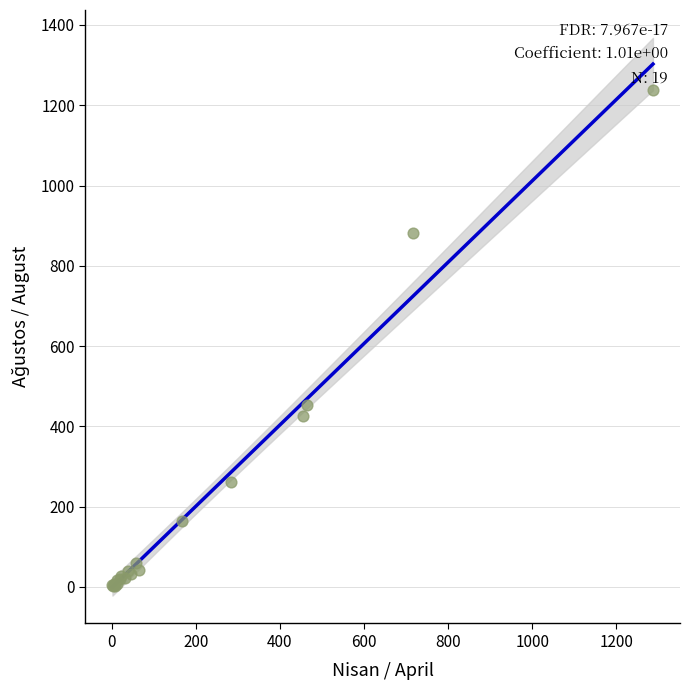

What Y value in the scatter plot is closest to 620?

454